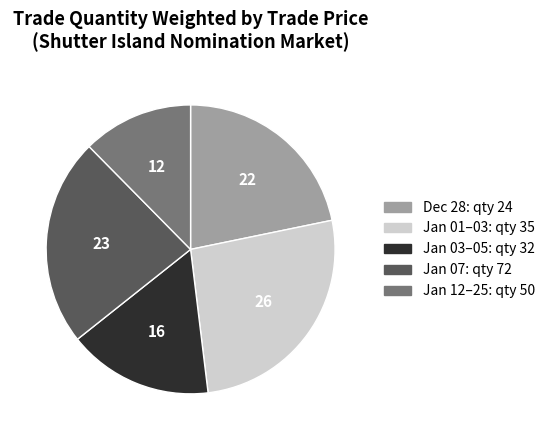

Is there a majority slice in this chart?

No